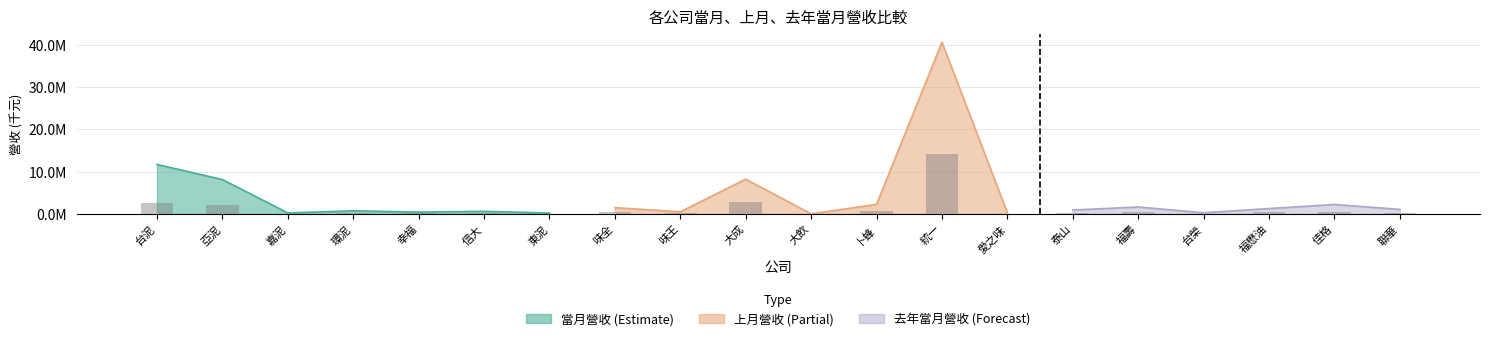

Which category has the highest value in the 上月營收 series?

統一